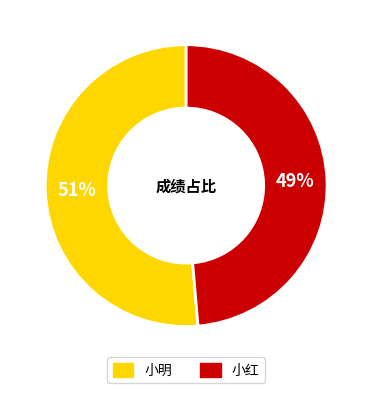

To the nearest percent, what is the combined percentage of 小红 and 小明?

100%